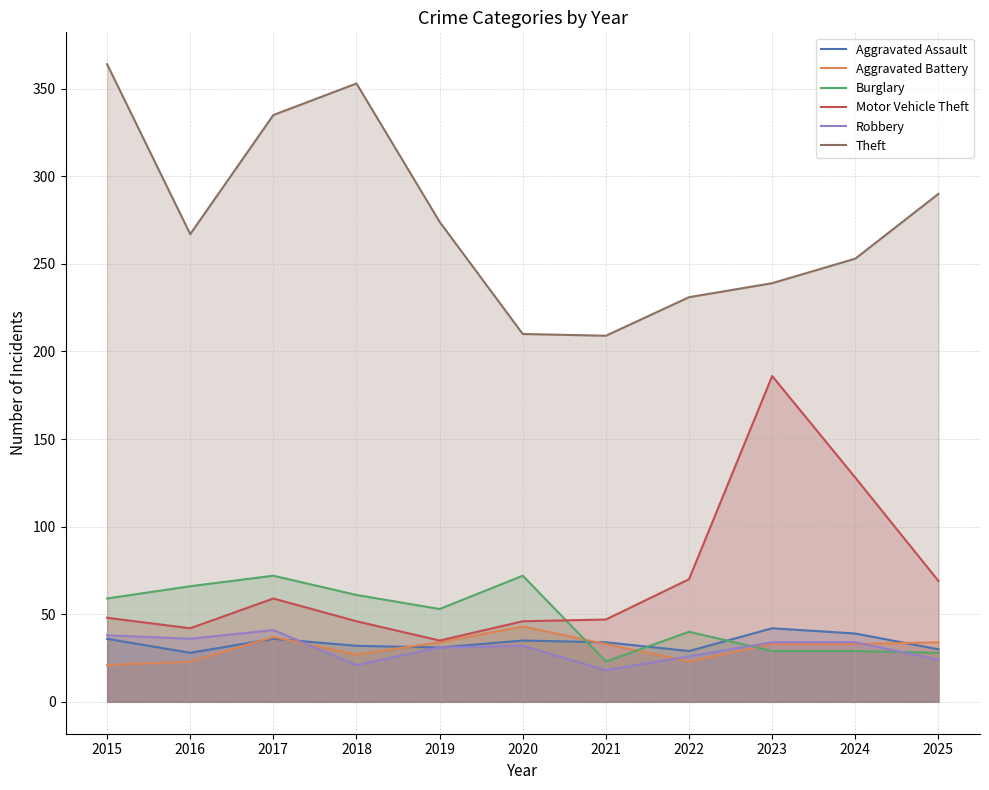

At which label is Aggravated Battery closest to 32?

2021